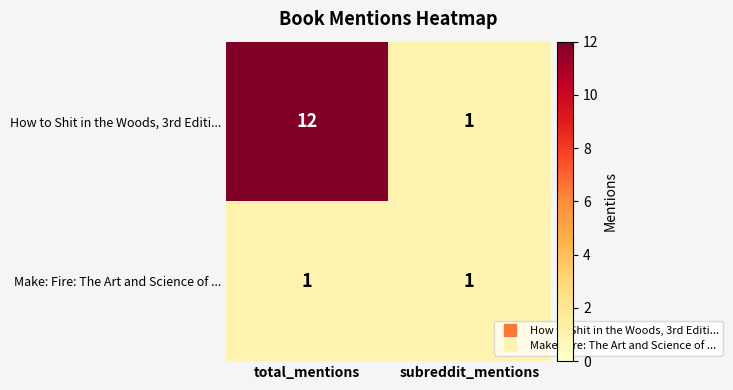

Reading right to left, transcribe all the data shown in this chart.

How to Shit in the Woods, 3rd Editi...: 1	12
Make: Fire: The Art and Science of ...: 1	1